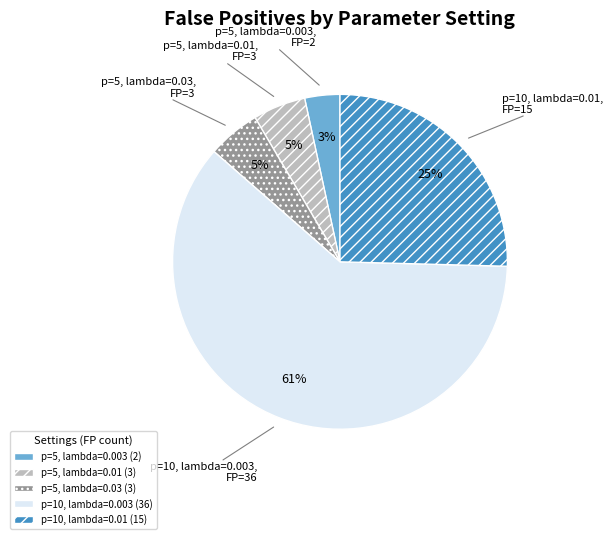

What is the largest slice in the pie chart?

p=10, lambda=0.003